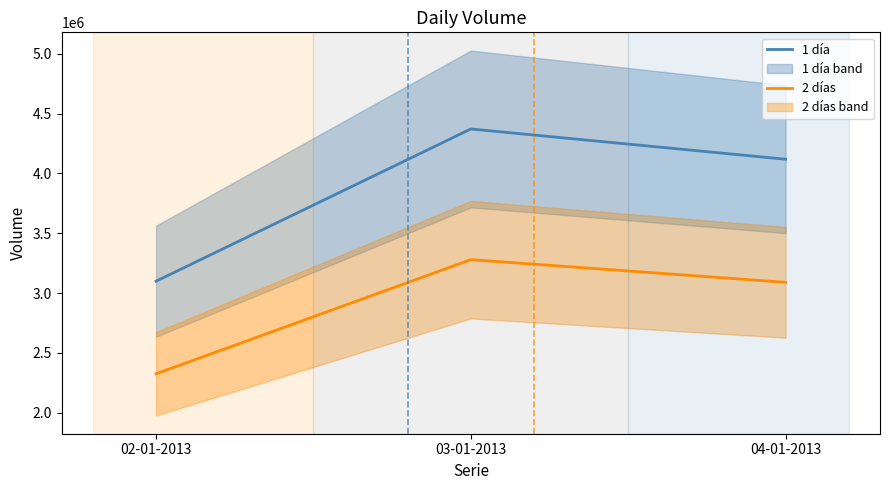

At which label does 2 días reach its minimum?

02-01-2013